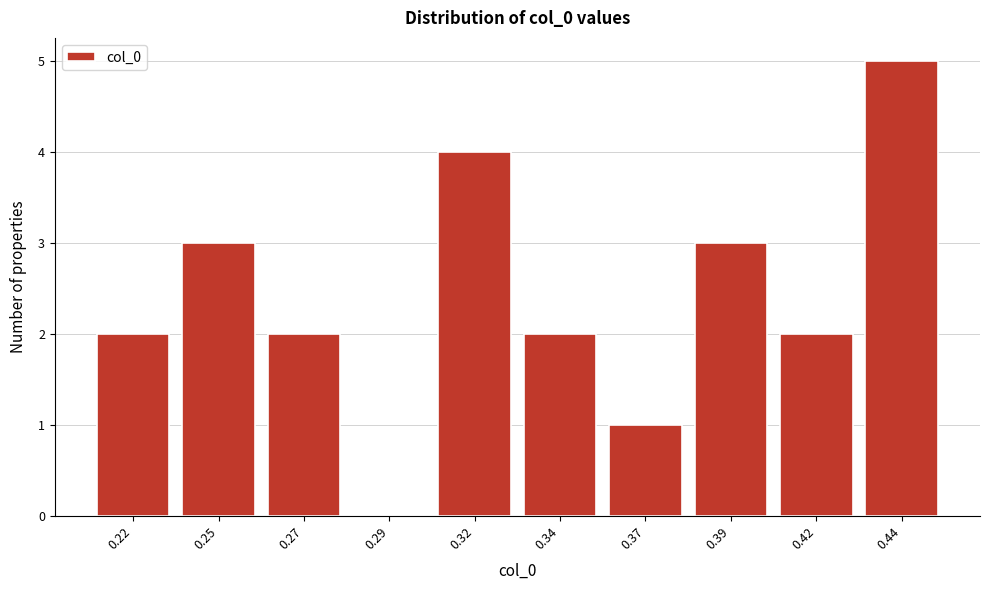

Reading right to left, transcribe all the data shown in this chart.

0.44=5	0.42=2	0.39=3	0.37=1	0.34=2	0.32=4	0.29=0	0.27=2	0.25=3	0.22=2